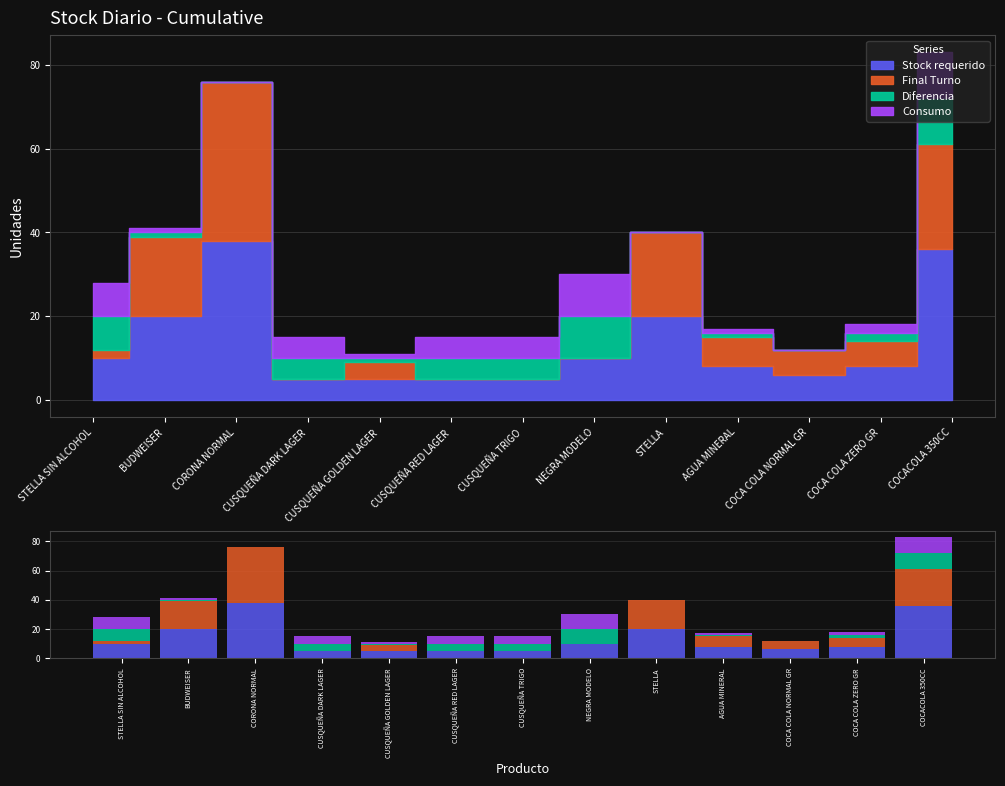

Which label corresponds to the smallest value in the chart?

CUSQUEÑA DARK LAGER